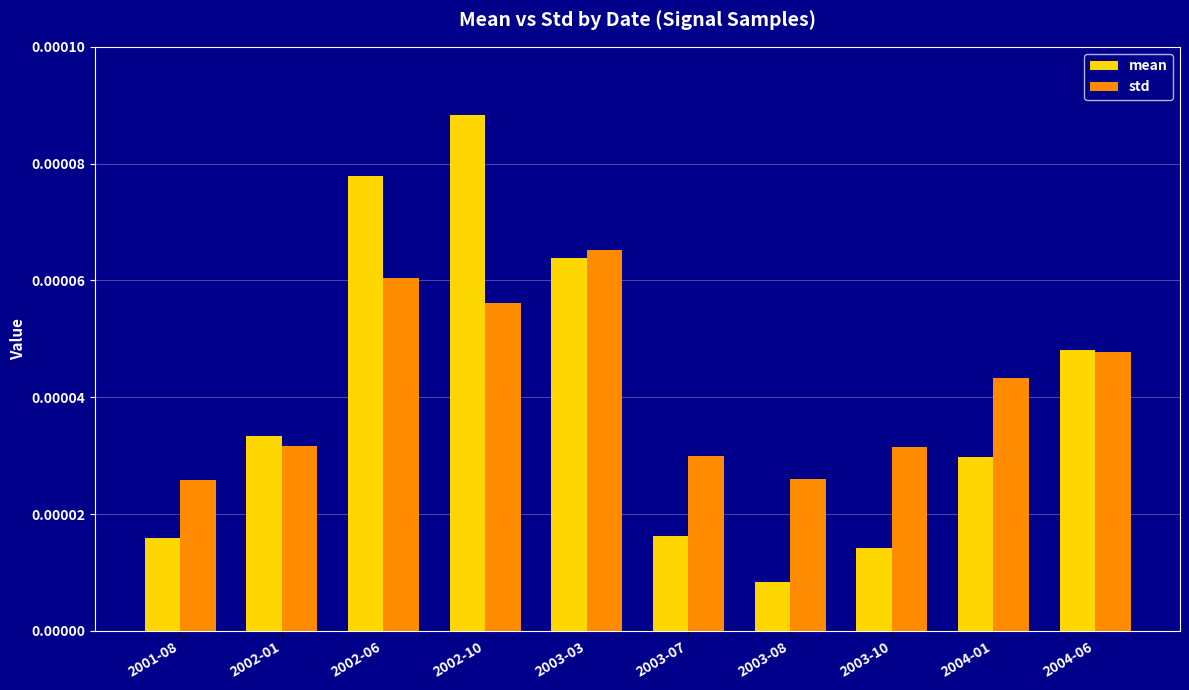

Count the number of categories in the chart.

10